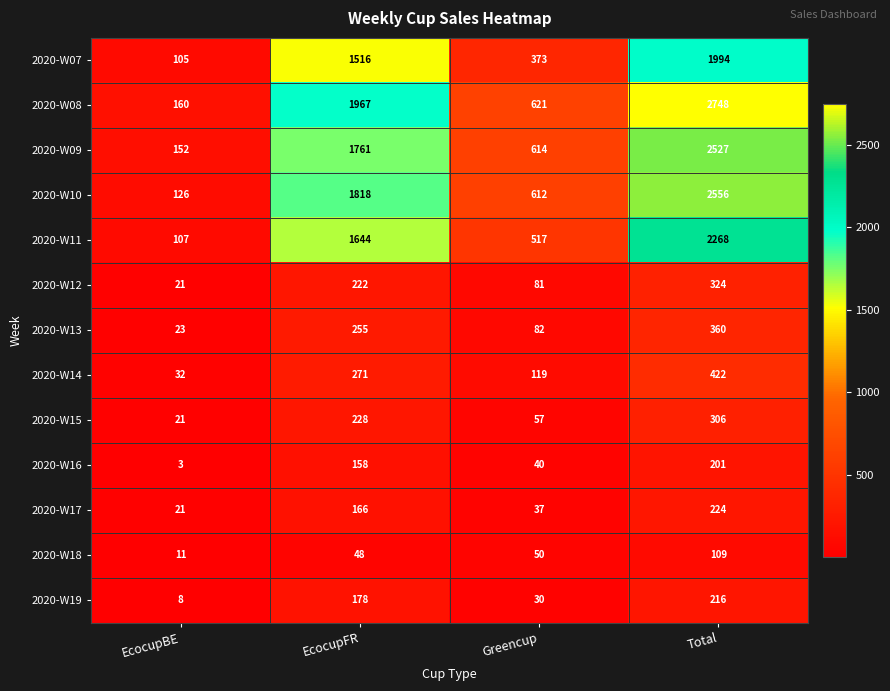

True or false: 2020-W13 has a value of 107 at Greencup.

False